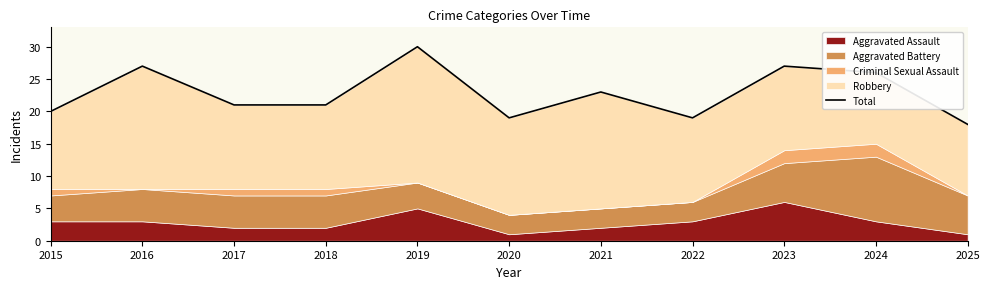

Between 2024 and 2019, which is larger?

2019